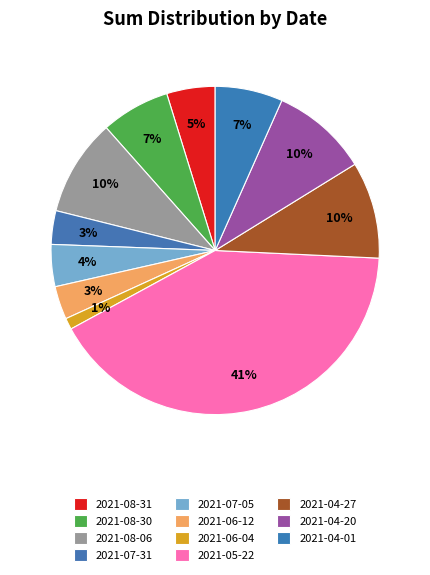

Is the sum of 2021-08-06 and 2021-07-05 greater than half?

No